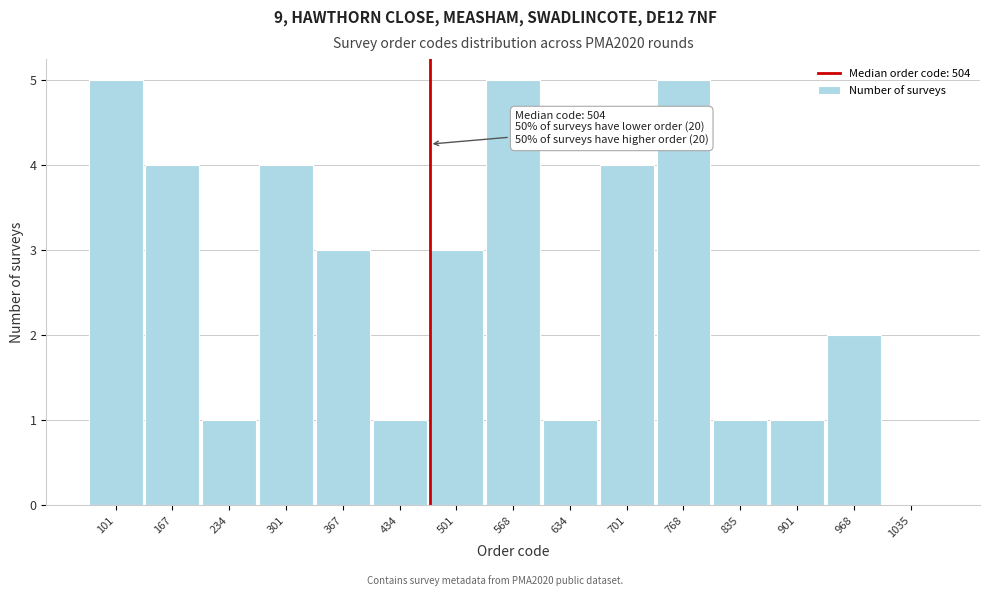

Reading left to right, transcribe all the data shown in this chart.

101=5	167=4	234=1	301=4	367=3	434=1	501=3	568=5	634=1	701=4	768=5	835=1	901=1	968=2	1035=0